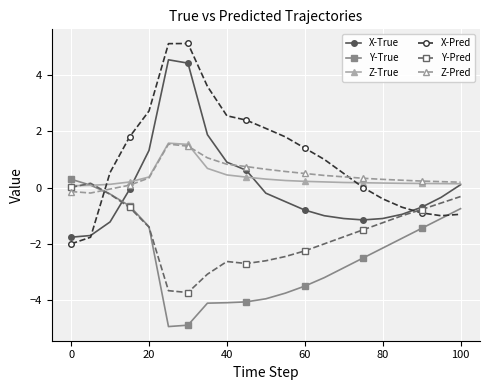

What is the minimum value shown in the chart?

-4.9